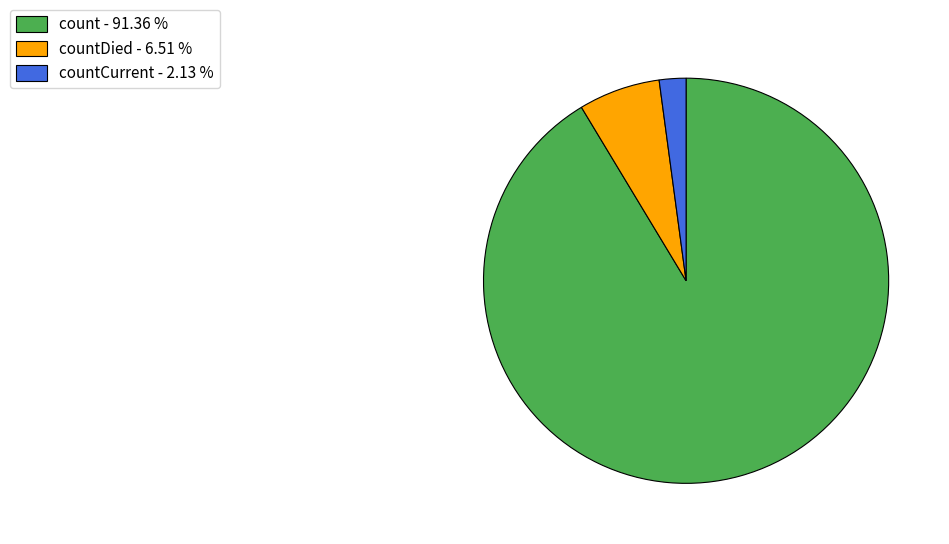

Rank the categories by value from lowest to highest.

countCurrent - 2.13 %, countDied - 6.51 %, count - 91.36 %